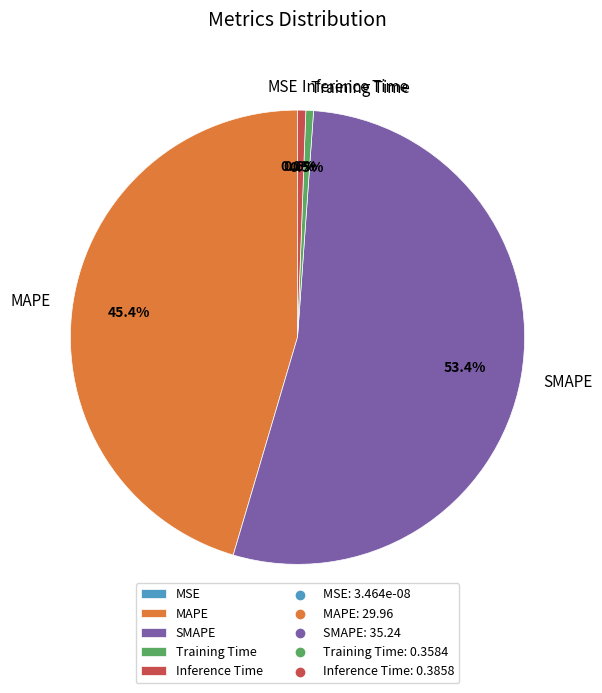

Is the sum of MSE and Inference Time greater than half?

No